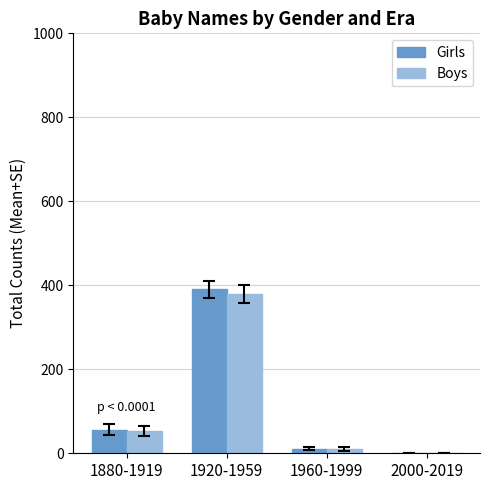

Which series changed the most between 1880-1919 and 1920-1959?

Girls